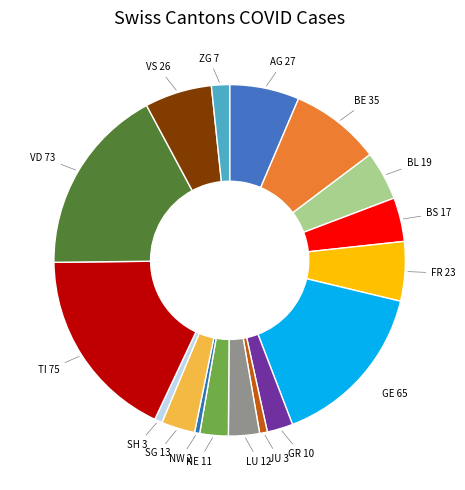

What is the ratio of the value at BE to the value at TI?

0.5